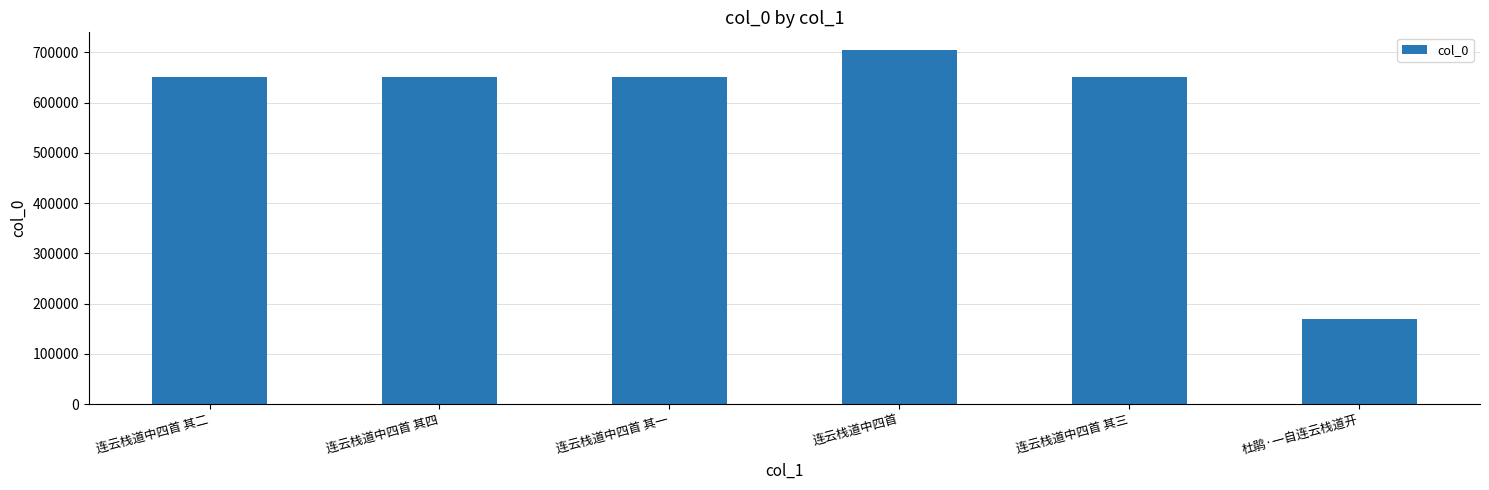

What is the label of the 6th bar from the right?

连云栈道中四首 其二